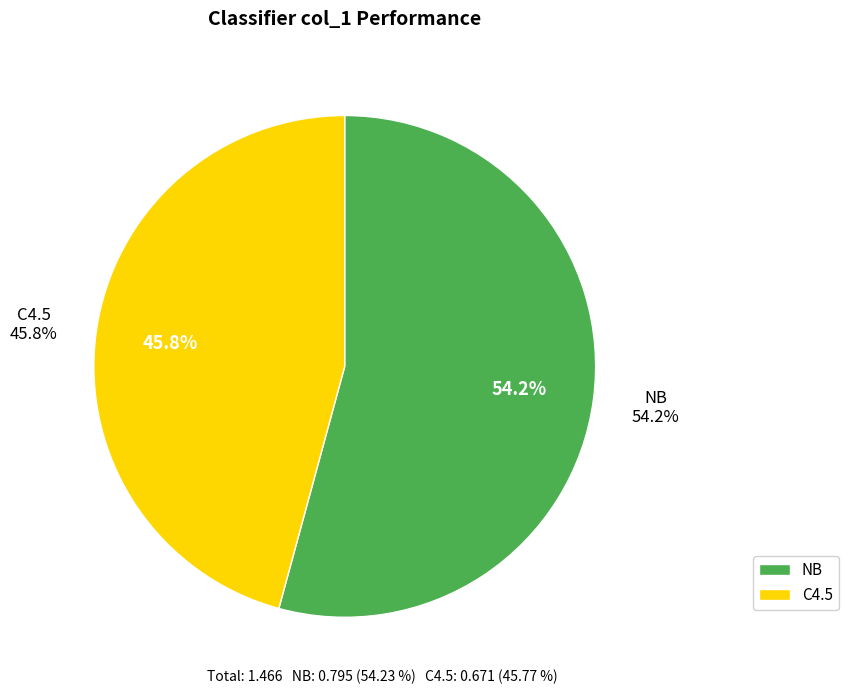

How many segments does this pie chart have?

2